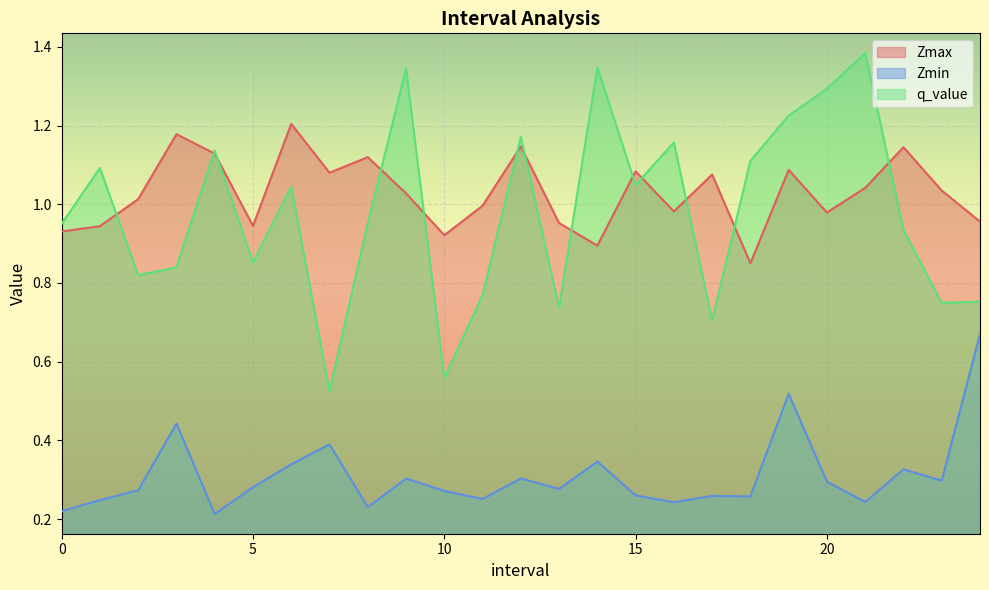

Rank the series at 23.0 from highest to lowest value.

Zmax, q_value, Zmin